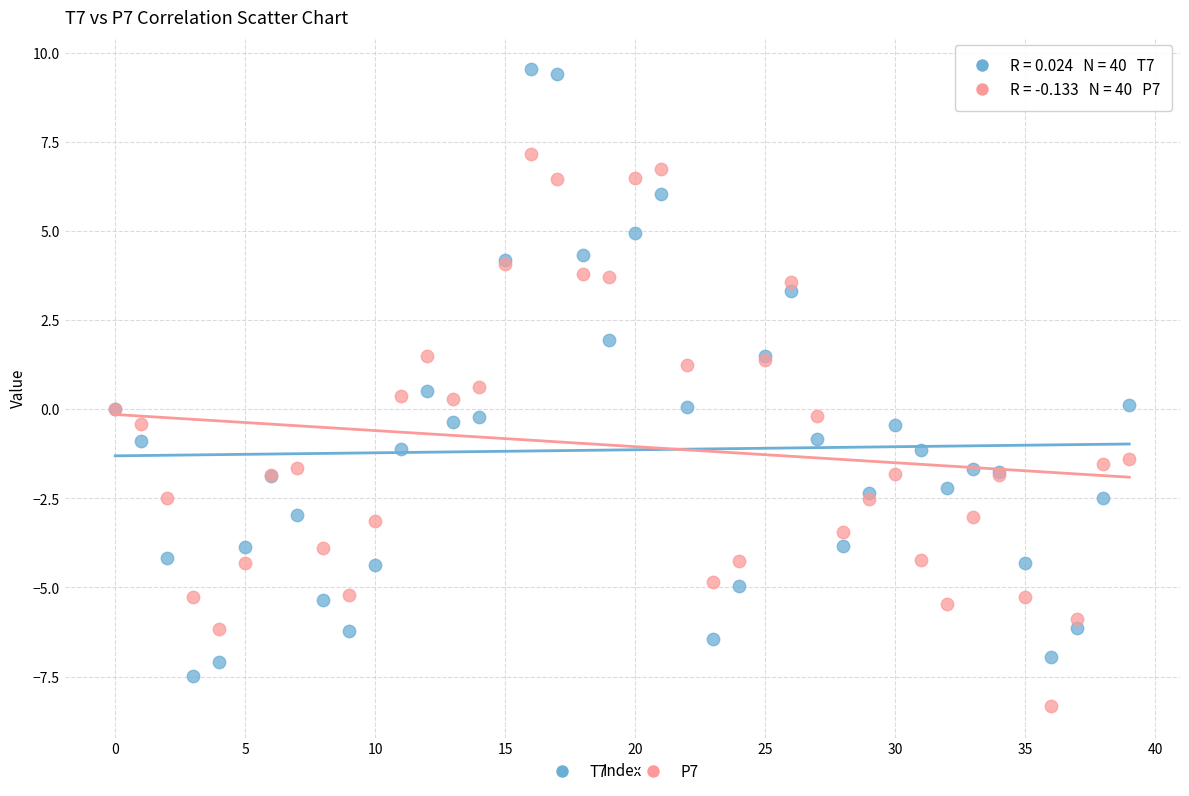

Which series reaches the maximum Y coordinate?

T7